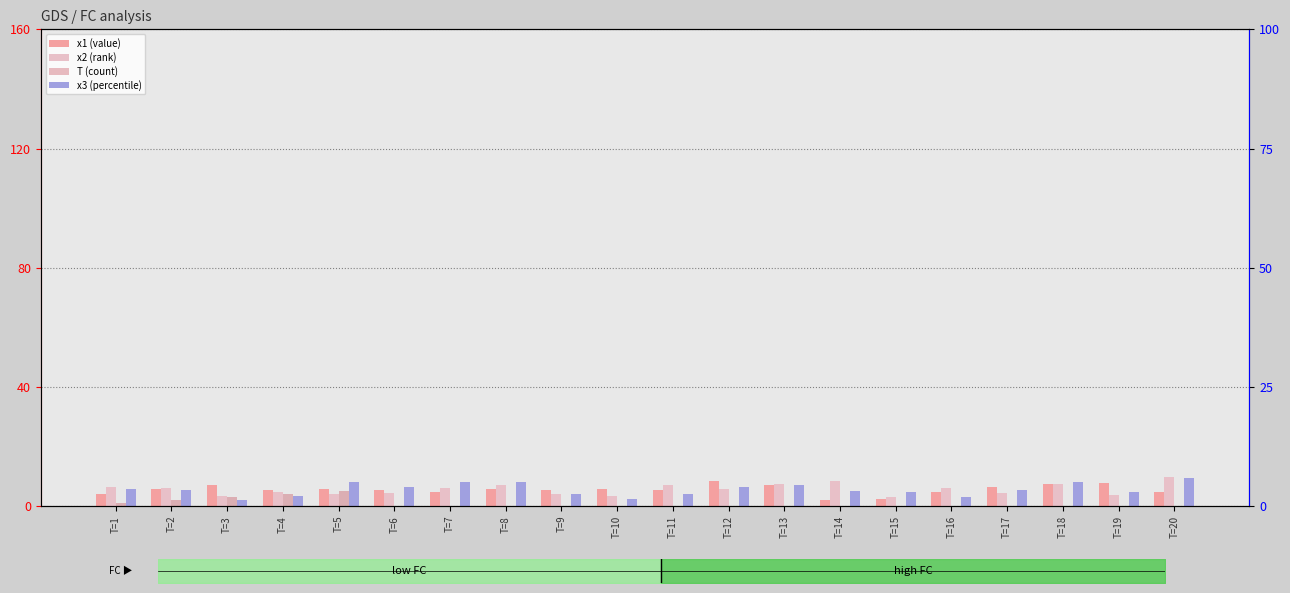

Rank the series at T=16 from highest to lowest value.

x2 (rank), x1 (value), x3 (percentile), T (count)